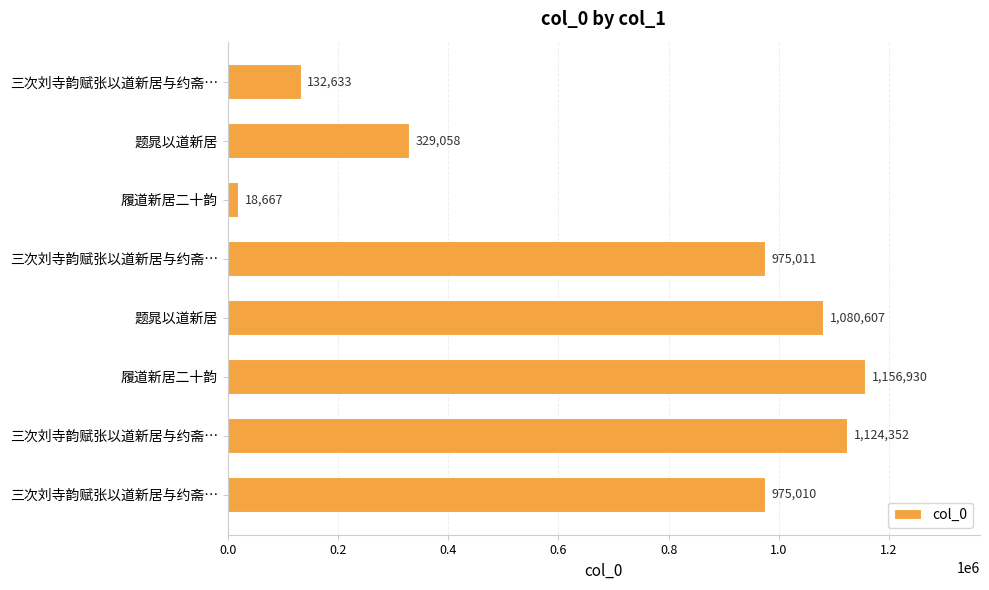

How many categories are shown in the chart?

8